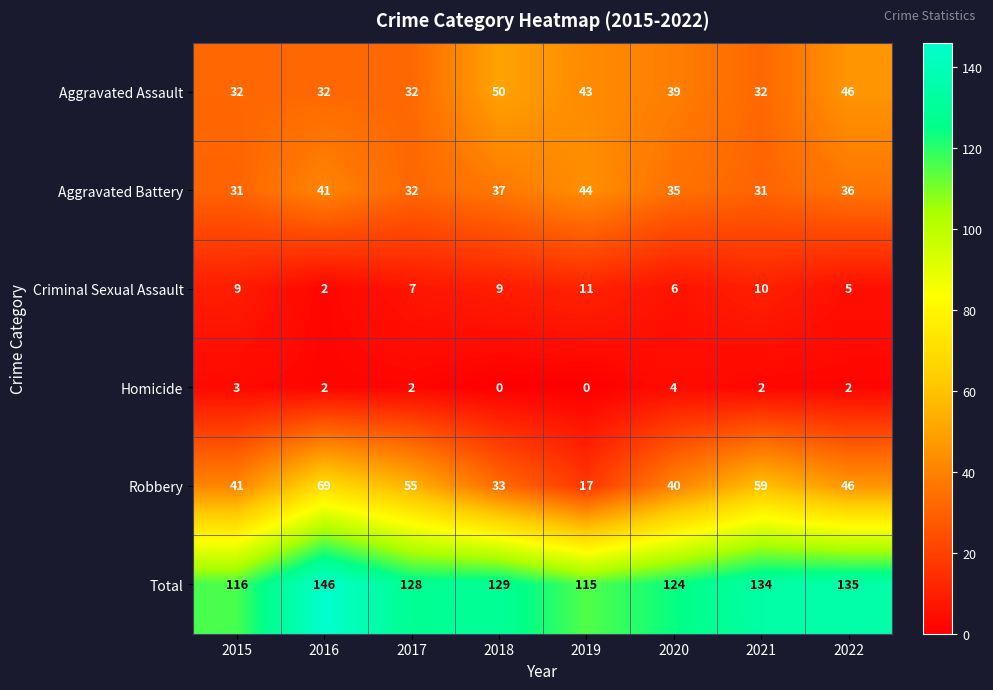

What is the average value of the Criminal Sexual Assault series?

7